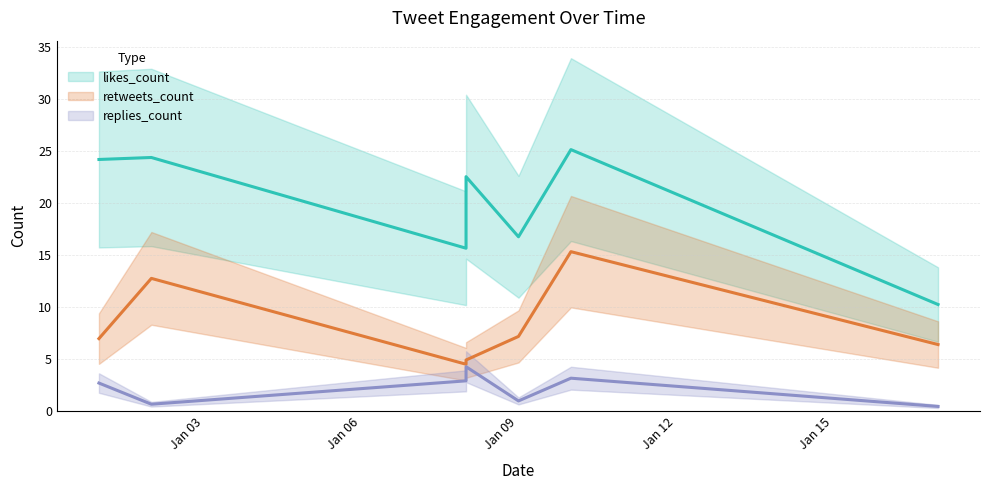

Reading right to left, extract all data points from this chart.

likes_count: 10.2	25.2	16.8	22.6	15.7	24.4	24.2
retweets_count: 6.4	15.3	7.2	4.9	4.5	12.8	7.0
replies_count: 0.4	3.1	1.0	4.3	2.9	0.6	2.7